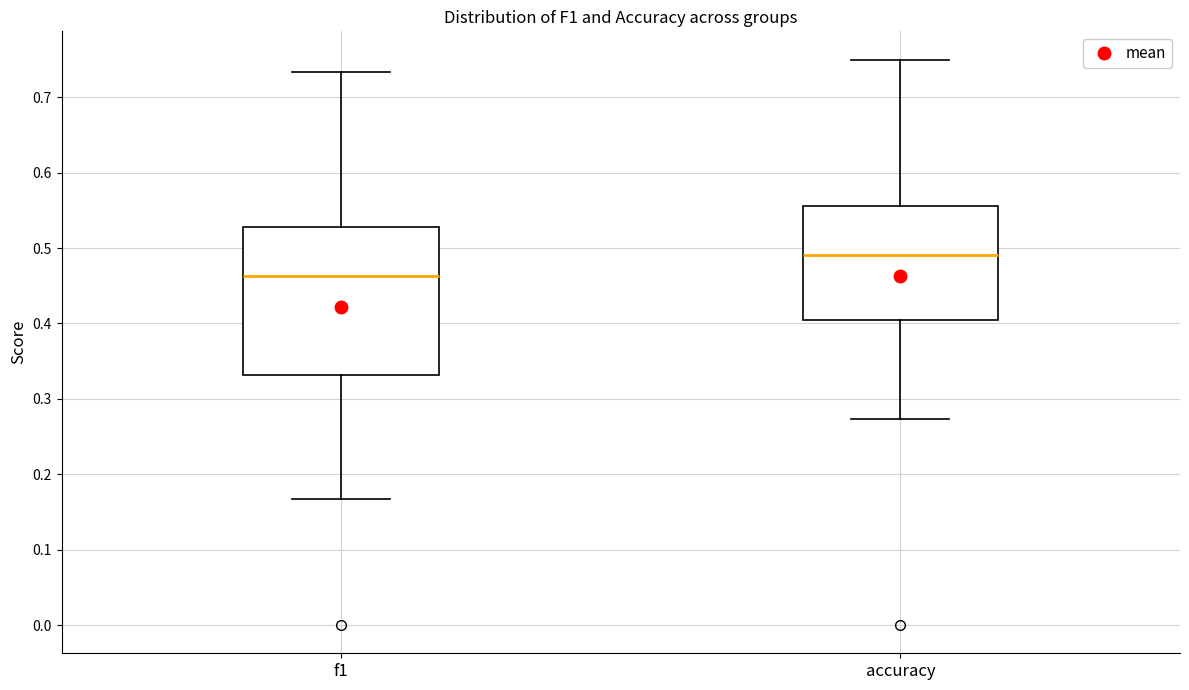

Reading left to right, read every box against the y-axis: the position of its median line, the range the box covers, and the ends of its whiskers. The values are not printed on the chart, so give them approximately, as read against the axis.

f1: median 0.46, box 0.33 to 0.53, whiskers 0.17 to 0.73
accuracy: median 0.49, box 0.40 to 0.56, whiskers 0.27 to 0.75